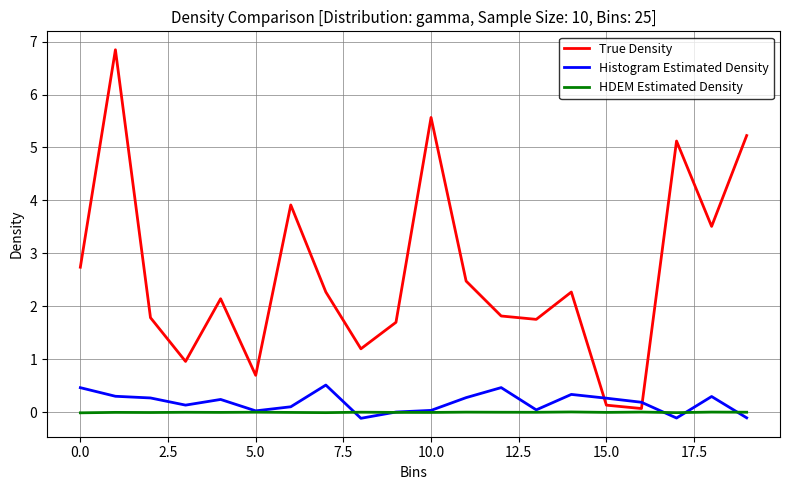

What is the highest value of the True Density series?

6.8